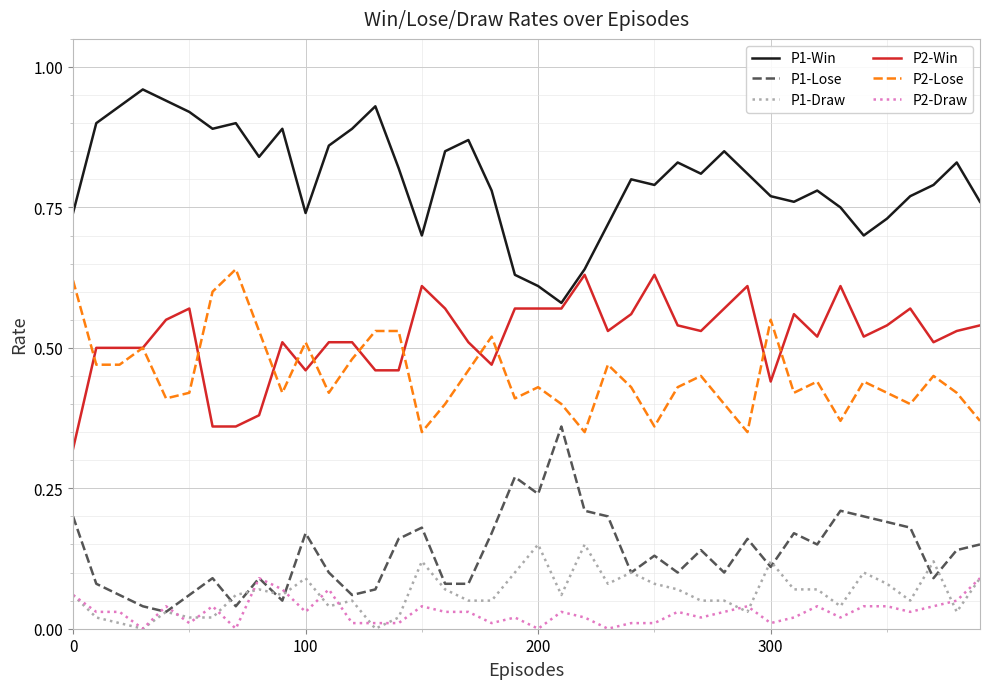

Does the chart have visible grid lines?

Yes